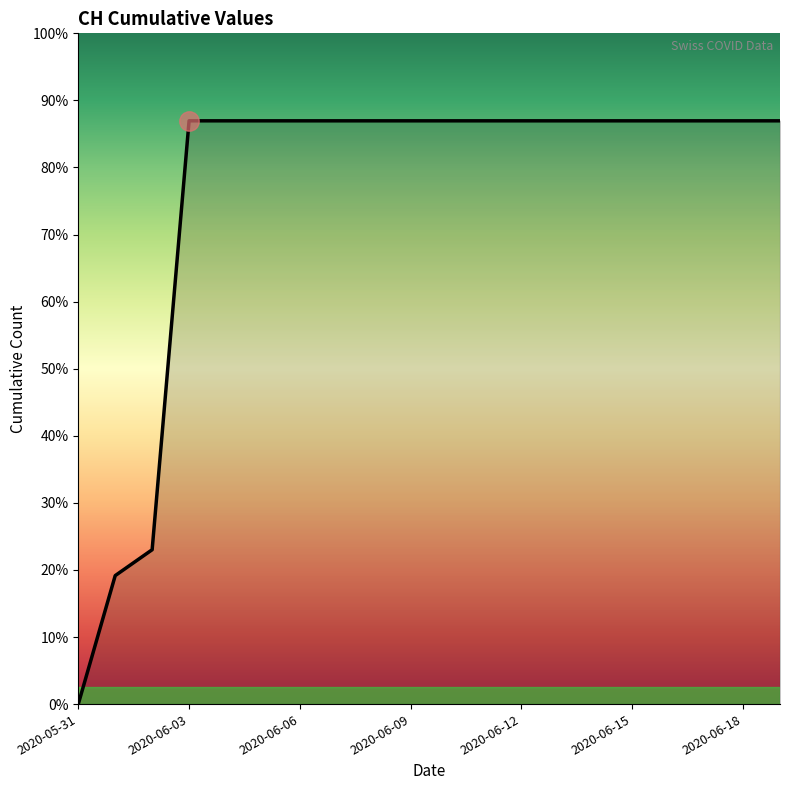

Does the chart display data point markers on the line(s)?

No